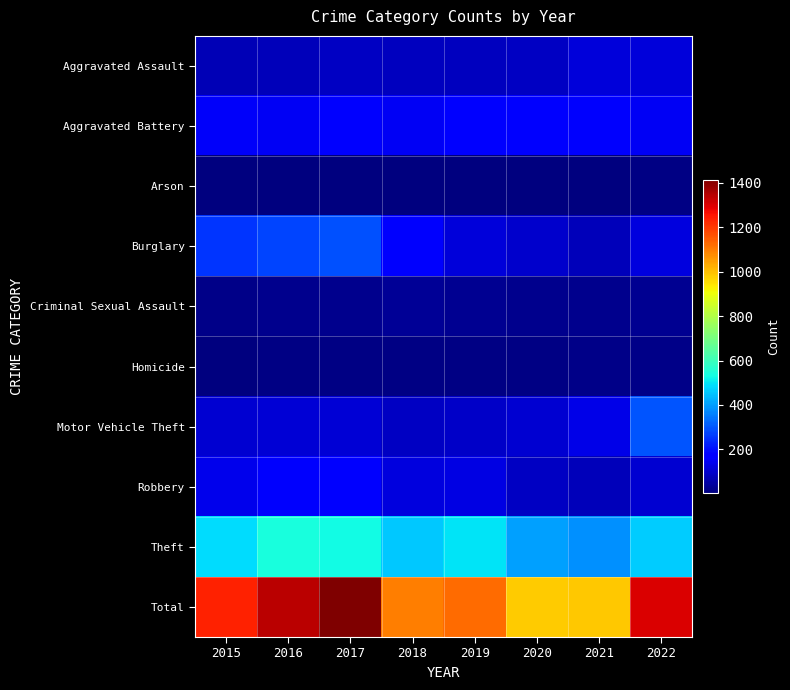

What is the total value across all series at 2021?

1970